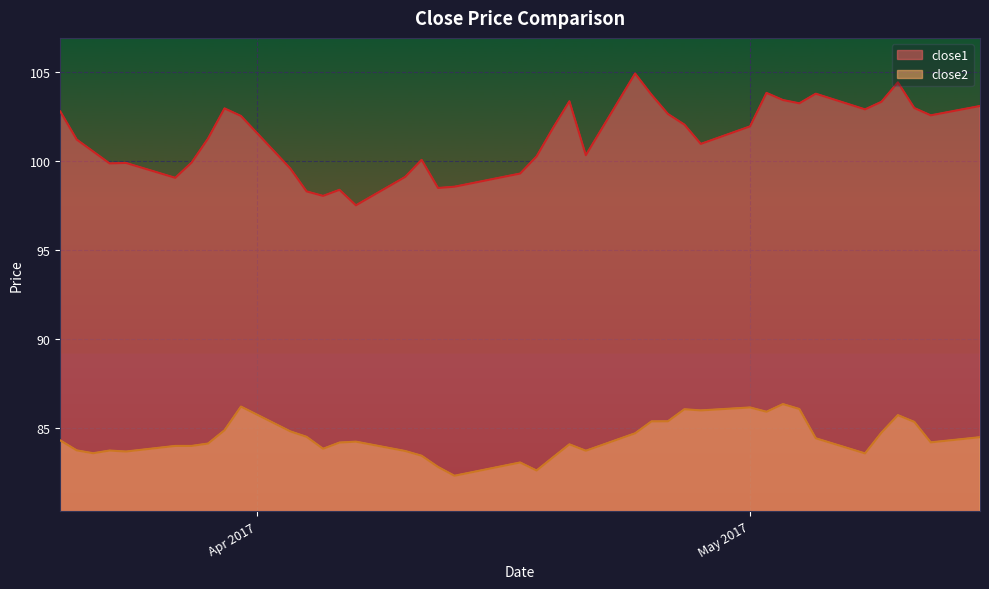

True or false: close2 has more than 1 points higher than both neighbors.

True